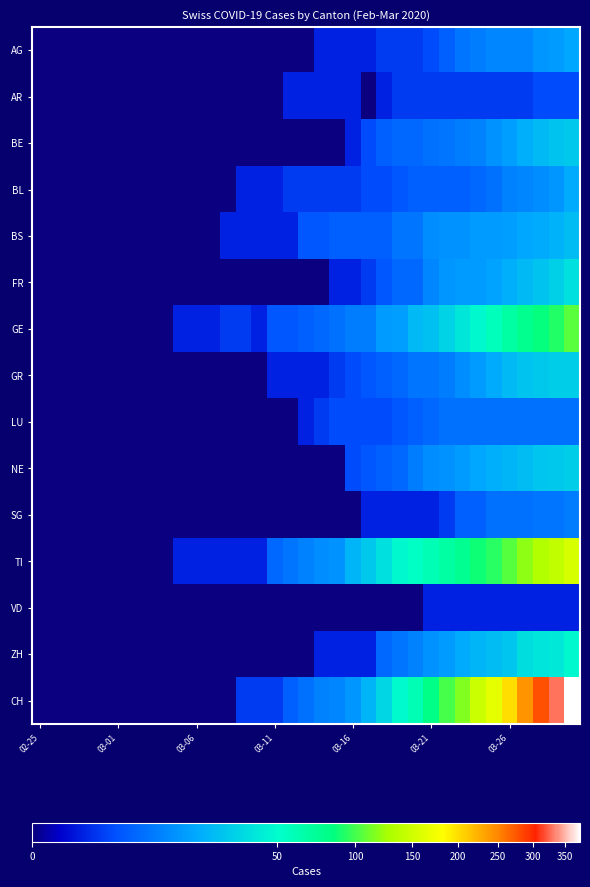

List the series in order of their peak value, highest first.

CH, TI, GE, ZH, FR, GR, NE, BE, BS, BL, AG, SG, LU, AR, VD